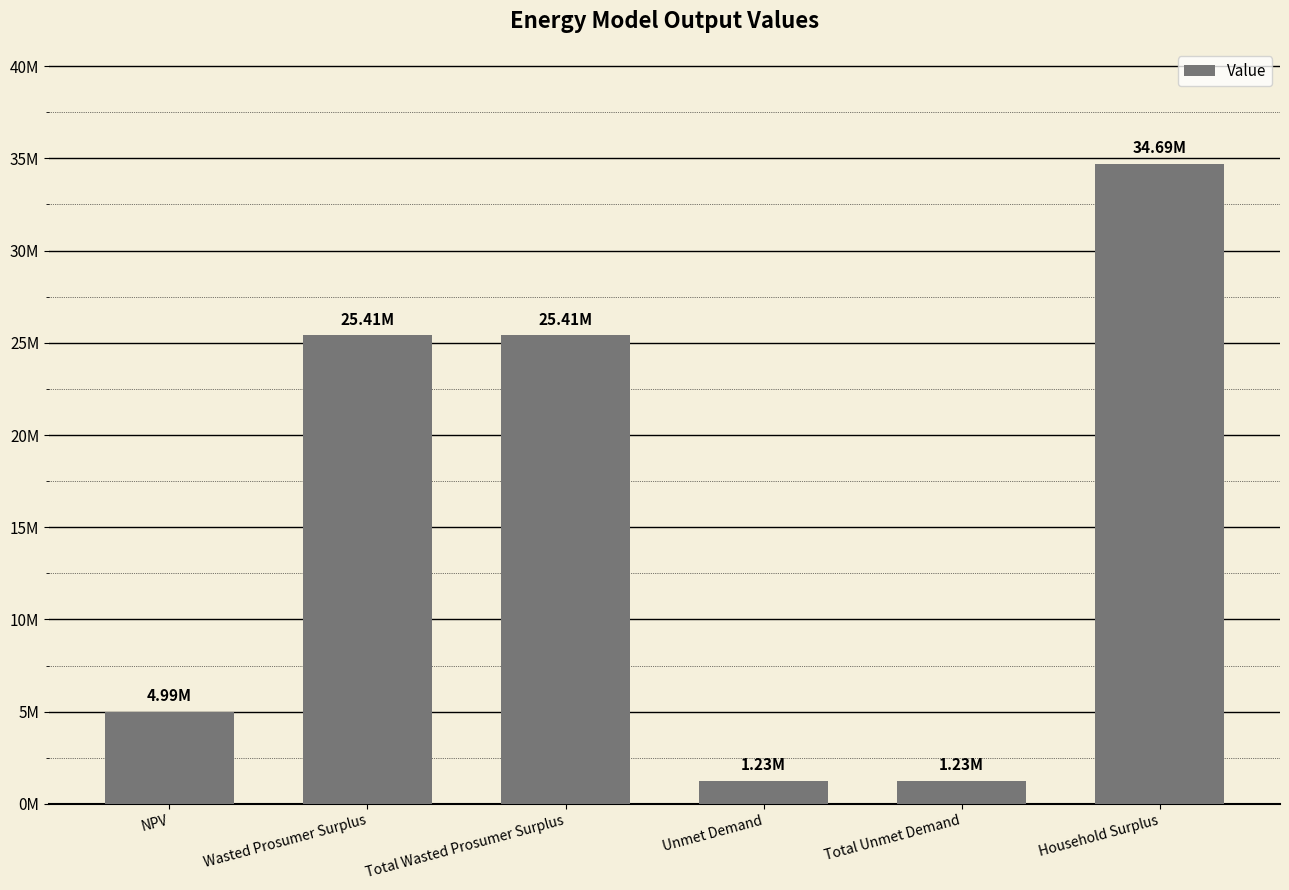

Between NPV and Total Unmet Demand, which is larger?

NPV